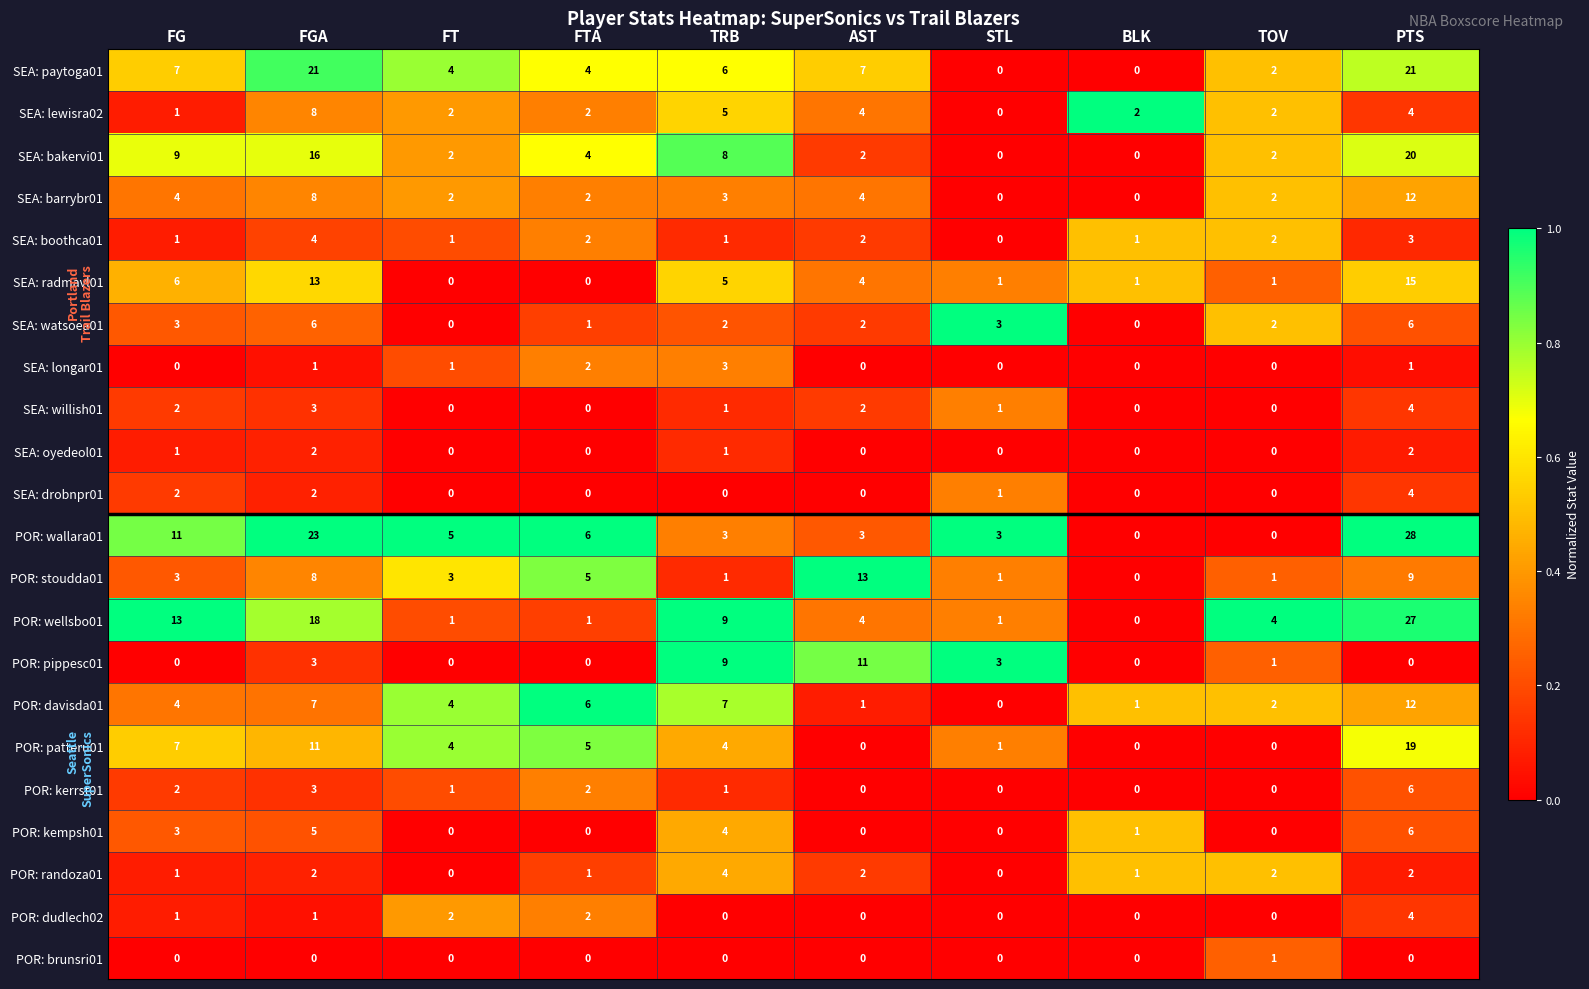

What is the maximum value shown in the chart?

28